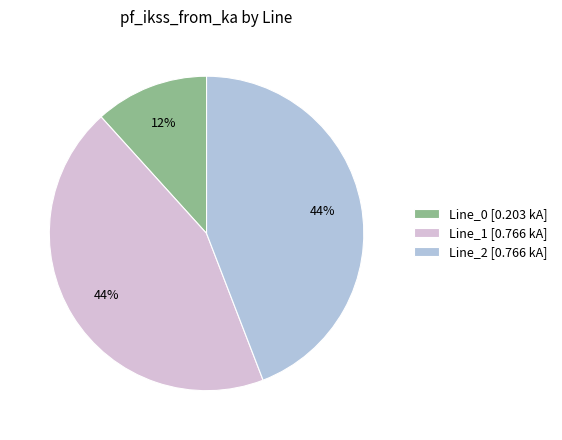

Is it true that Line_2 [0.766 kA] is 44% of the pie?

True